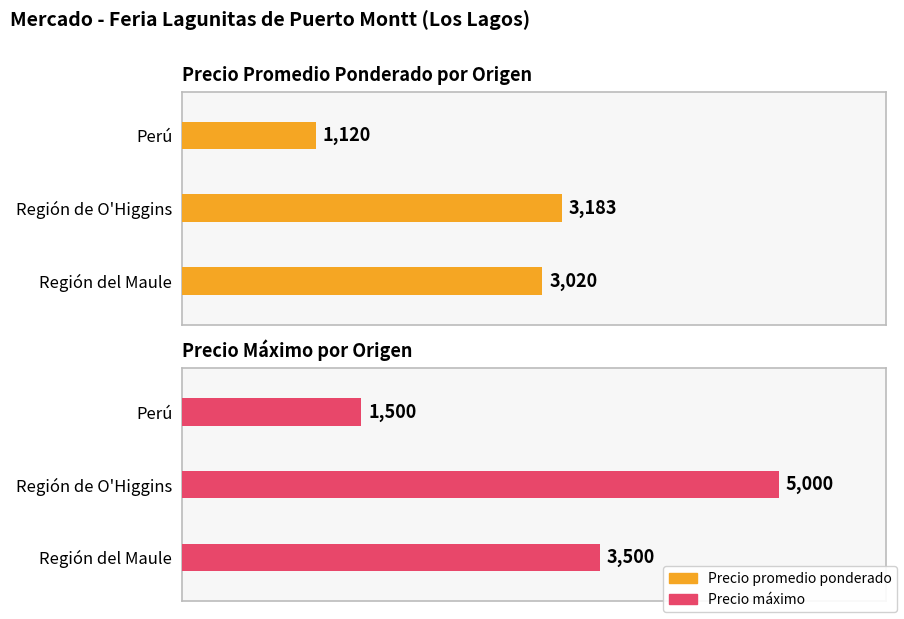

Reading right to left, what are all the values shown in this chart?

Precio promedio ponderado: 1120	3183	3020
Precio máximo: 1500	5000	3500